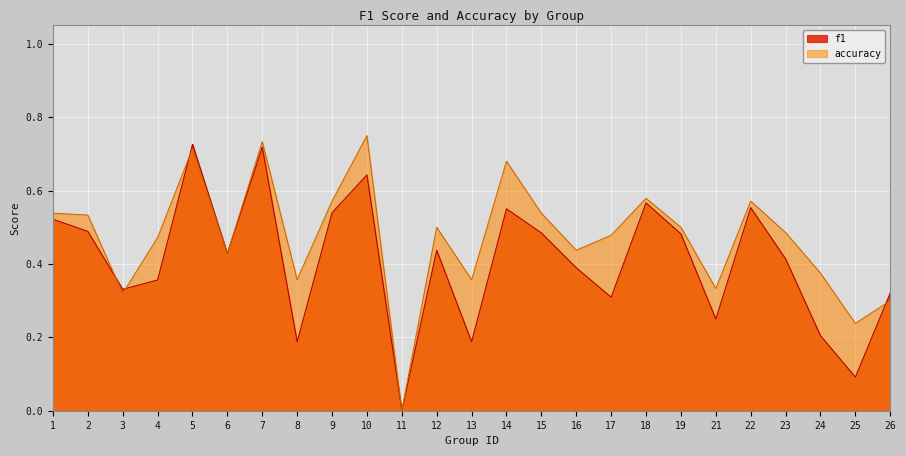

Count the number of categories in the chart.

25